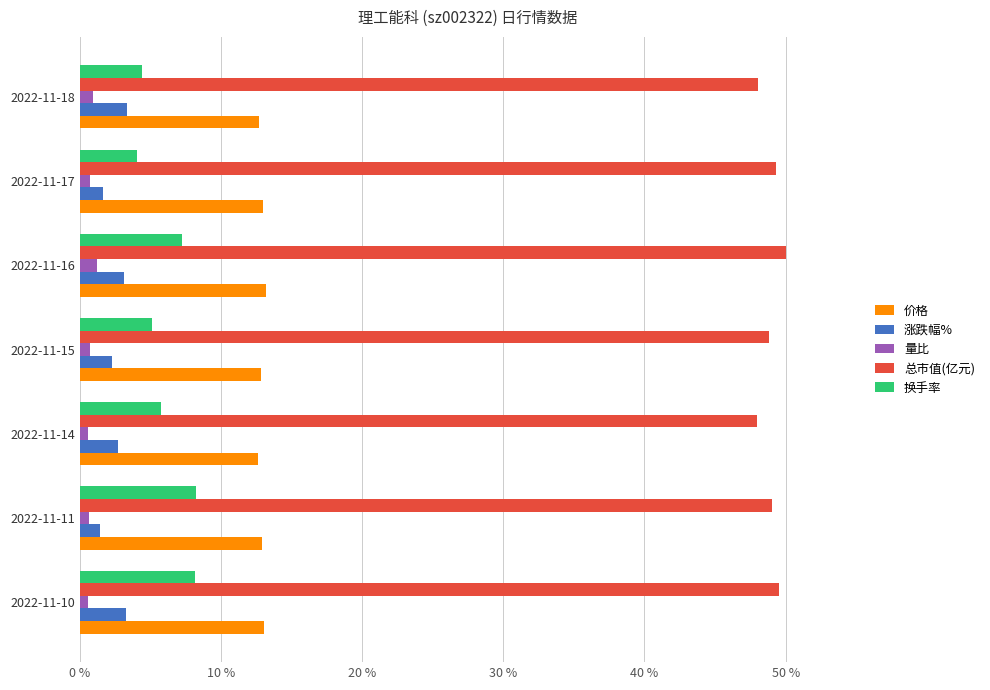

Is the value of 总市值(亿元) at 2022-11-18 greater than the value of 涨跌幅% at 2022-11-14?

Yes